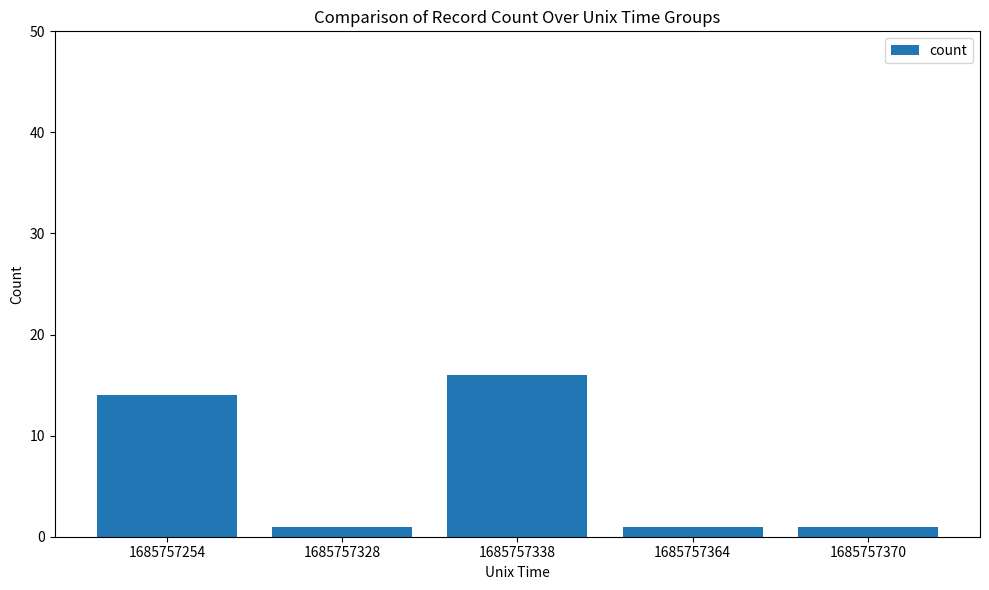

Reading left to right, what are all the values shown in this chart?

14	1	16	1	1